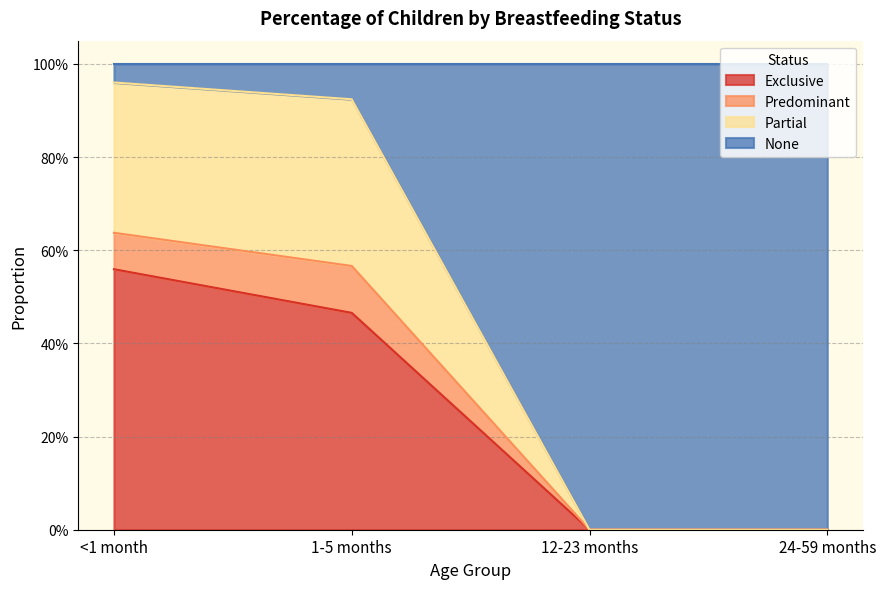

At which label is Exclusive closest to 0?

12-23 months